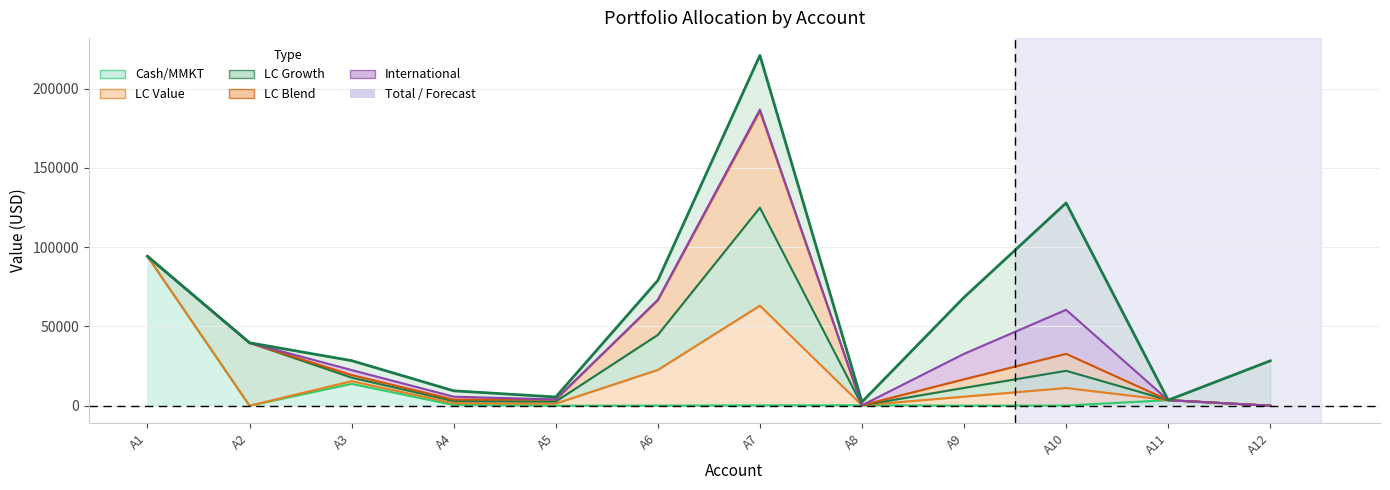

At which label does the data first exceed 39695?

A1